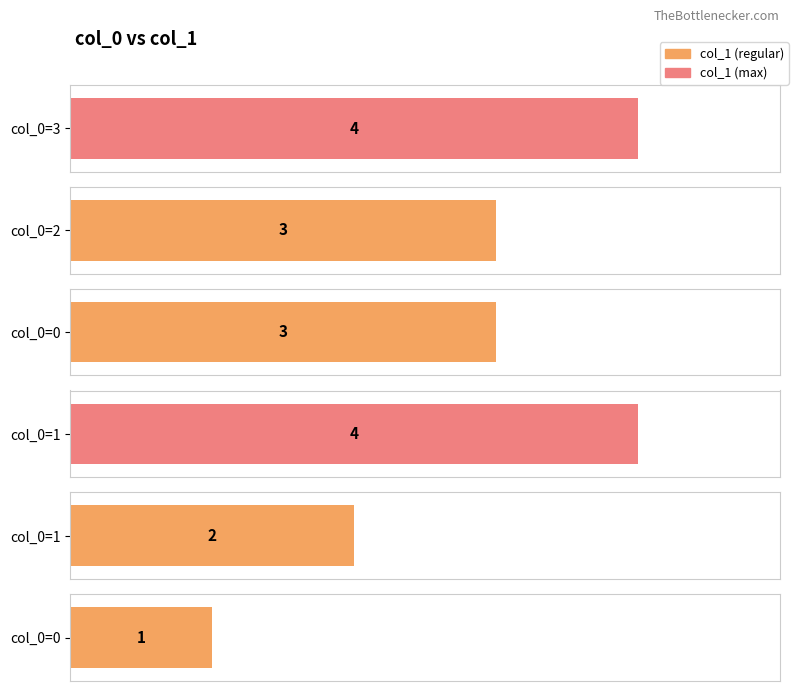

Rank the categories by value from highest to lowest.

3, 1, 2, 0, 1, 0